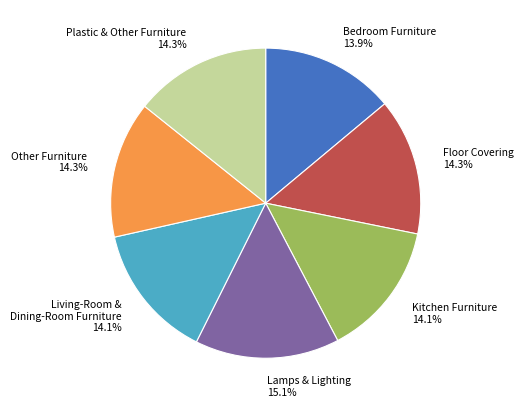

Is there any slice that represents more than half of the pie?

No